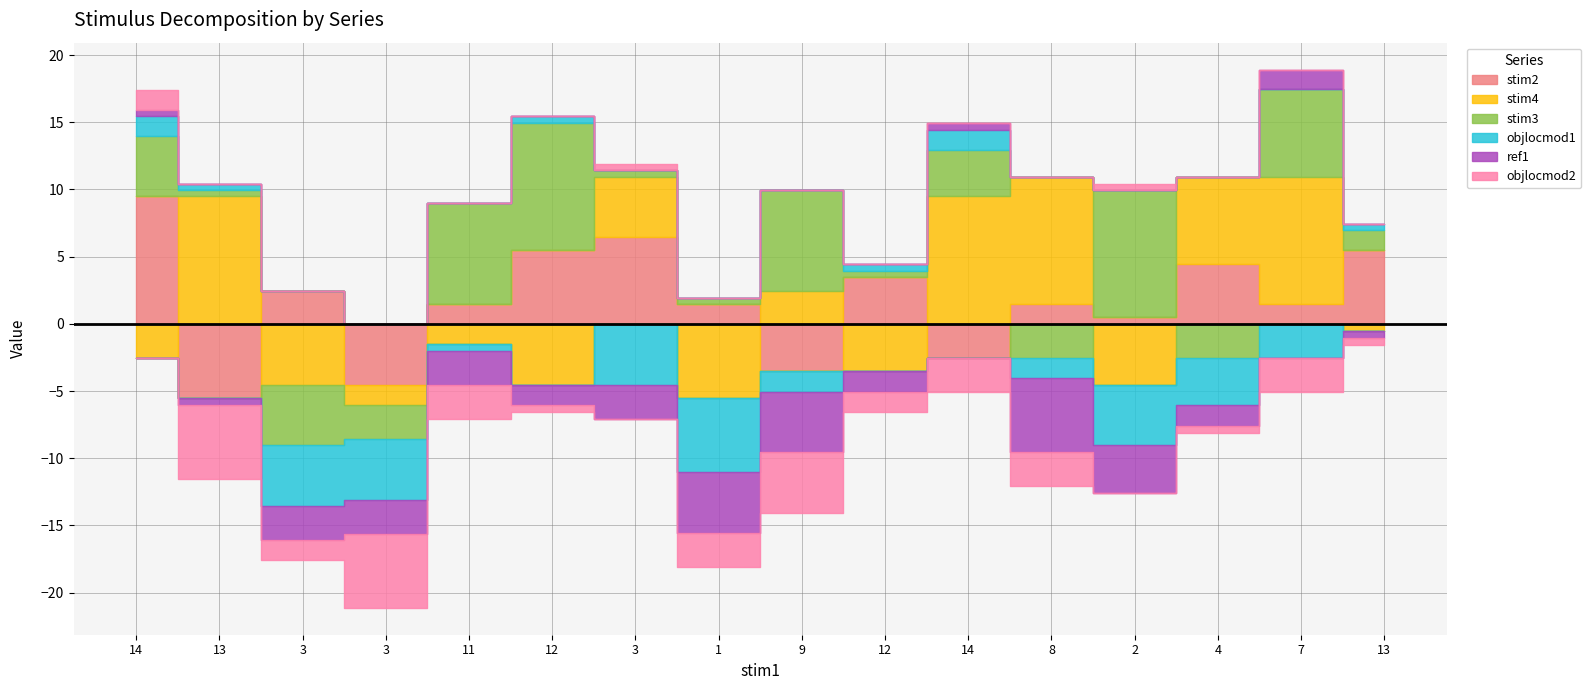

True or false: stim4 has more than 0 interior local peaks.

True